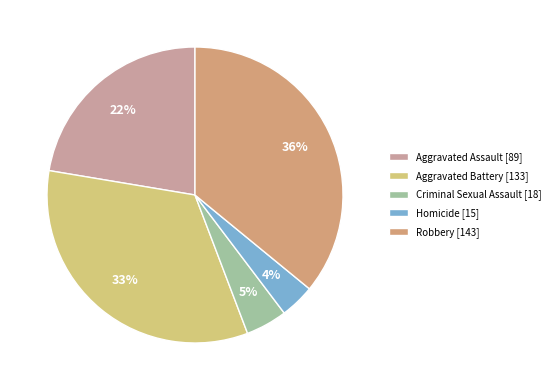

What is the smallest slice in the pie chart?

Homicide